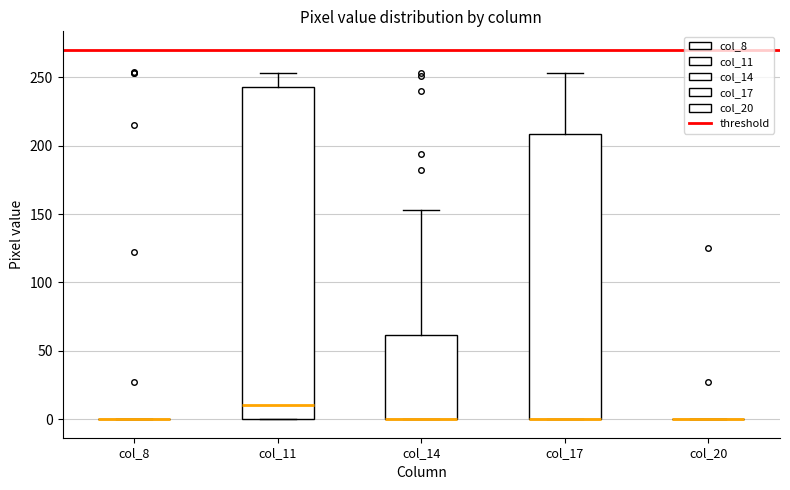

Comparing the boxes themselves (not the whiskers), which one is the tallest?

col_11